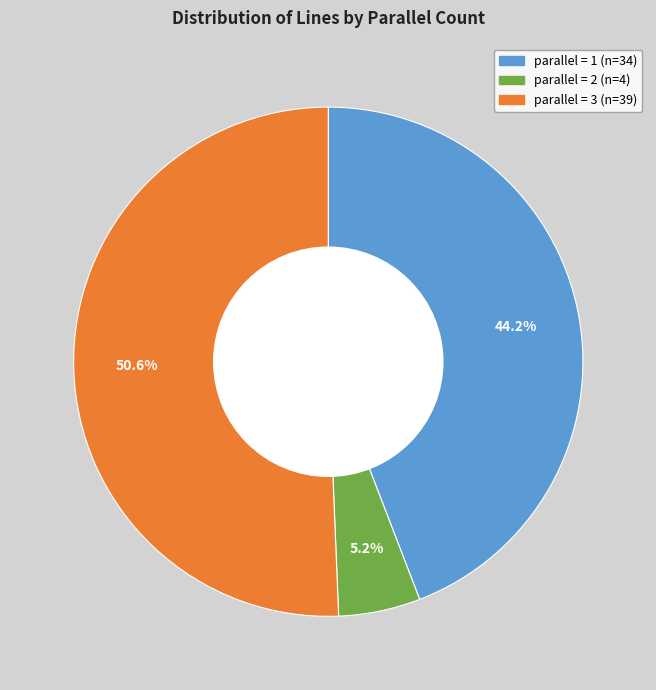

Does any single category account for the majority?

Yes